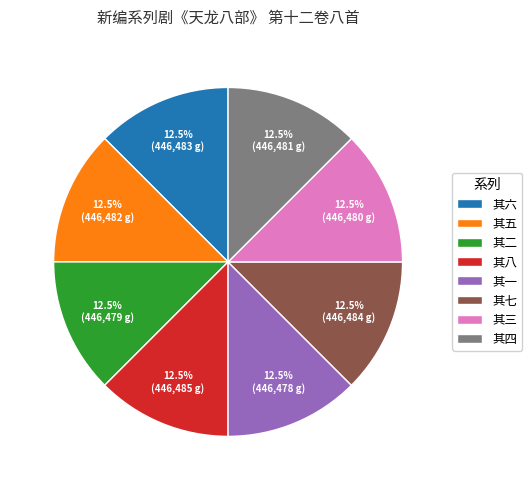

How much of the chart is everything except 其一?

87.5%